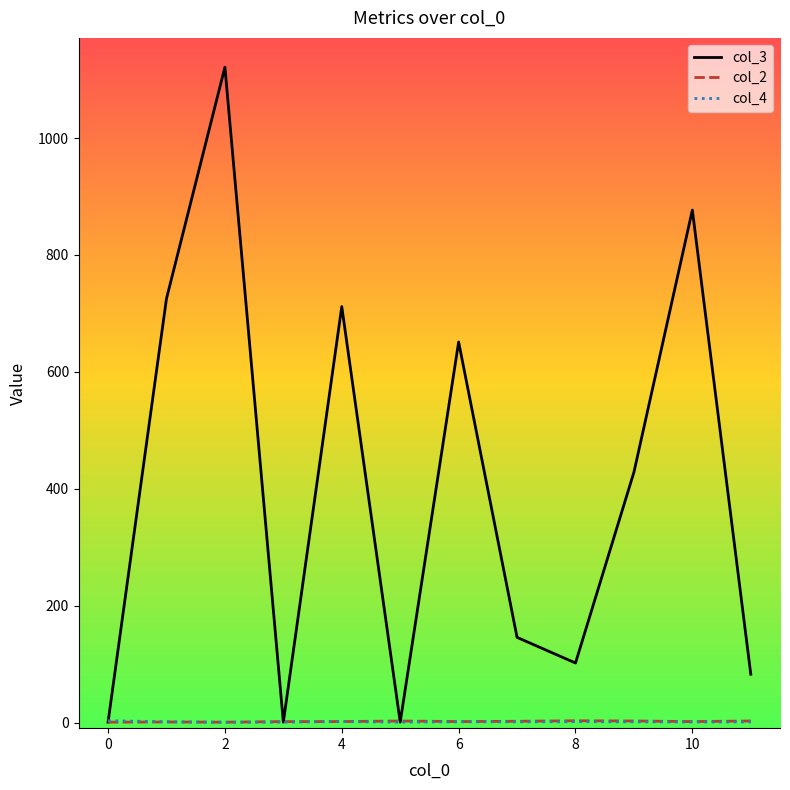

Which series has the widest spread of values?

col_3